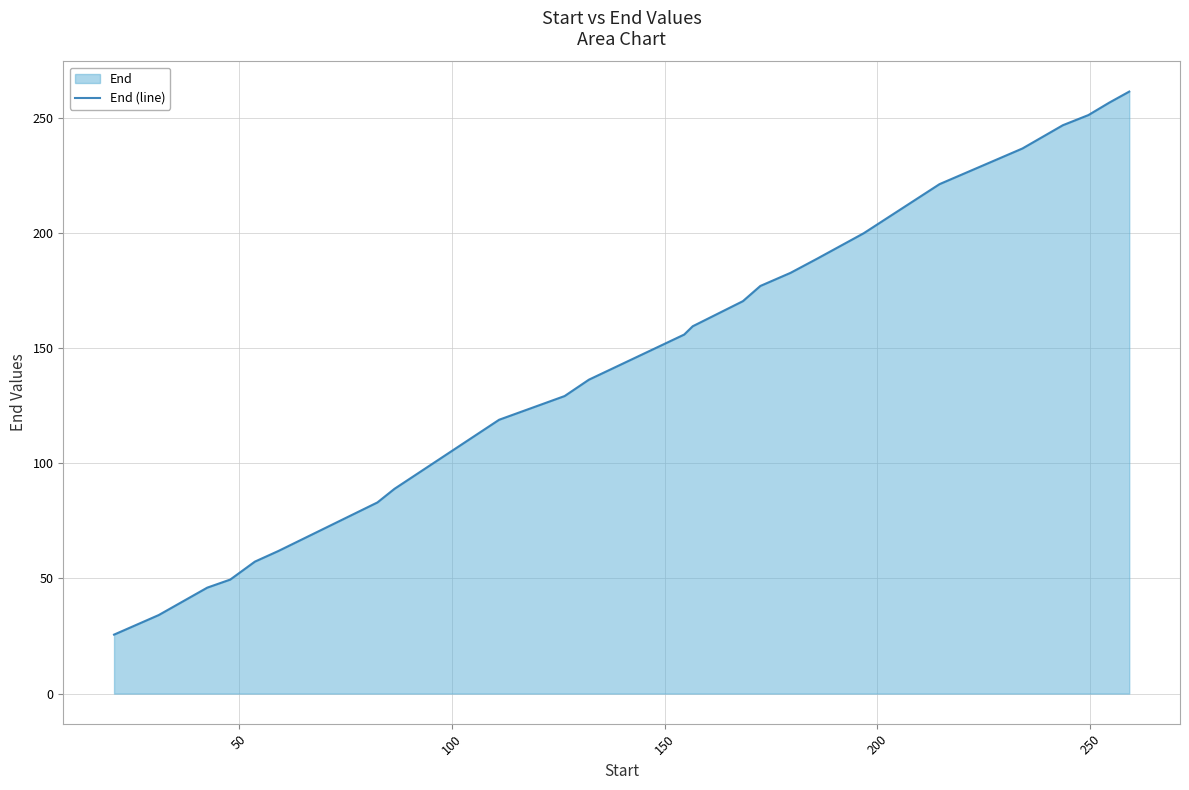

How many data points are less than 159?

12